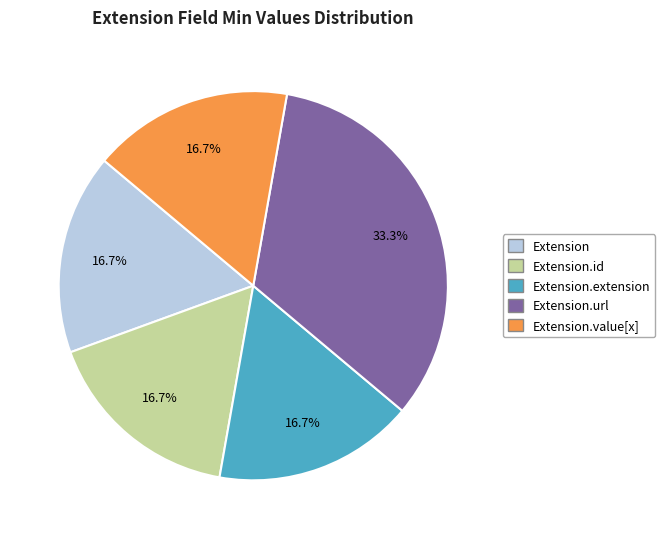

Is there any slice that represents more than half of the pie?

No